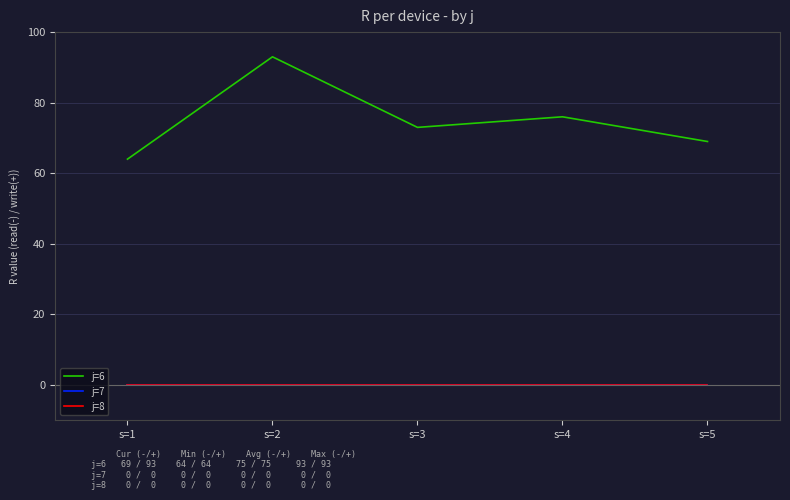

Does the chart display data point markers on the line(s)?

No